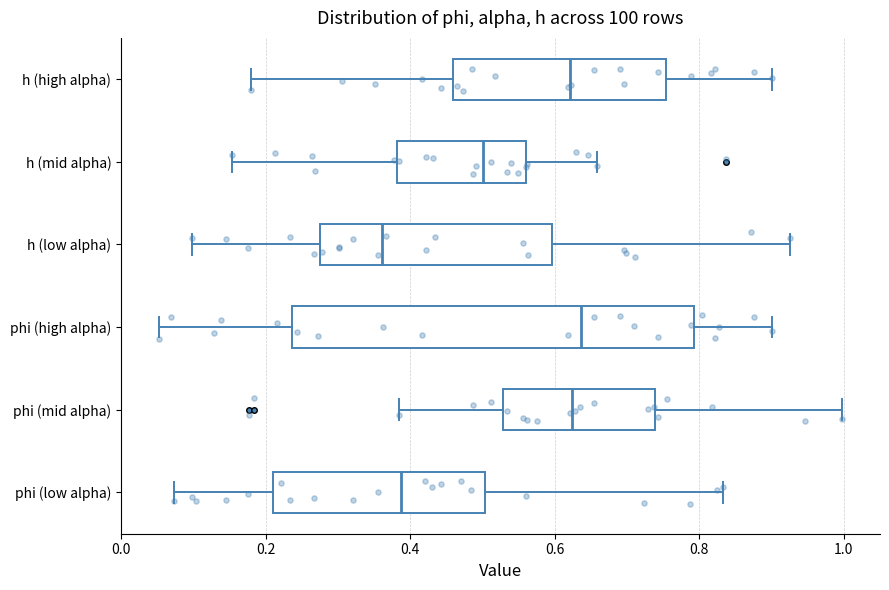

Reading bottom to top, transcribe this box plot: for each box, give where its median line is, the range the box spans, and where its two whiskers end, as read against the x-axis. The values are not printed on the chart, so give them approximately, as read against the axis.

phi (low alpha): median 0.38, box 0.22 to 0.50, whiskers 0.08 to 0.84
phi (mid alpha): median 0.62, box 0.52 to 0.74, whiskers 0.38 to 1.00
phi (high alpha): median 0.64, box 0.24 to 0.80, whiskers 0.06 to 0.90
h (low alpha): median 0.36, box 0.28 to 0.60, whiskers 0.10 to 0.92
h (mid alpha): median 0.50, box 0.38 to 0.56, whiskers 0.16 to 0.66
h (high alpha): median 0.62, box 0.46 to 0.76, whiskers 0.18 to 0.90